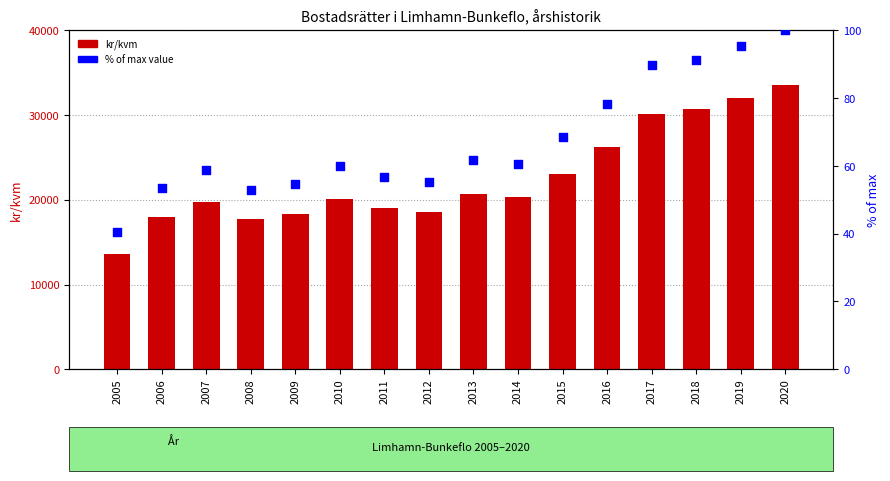

What is the total value across all series at 2017?

30244.8